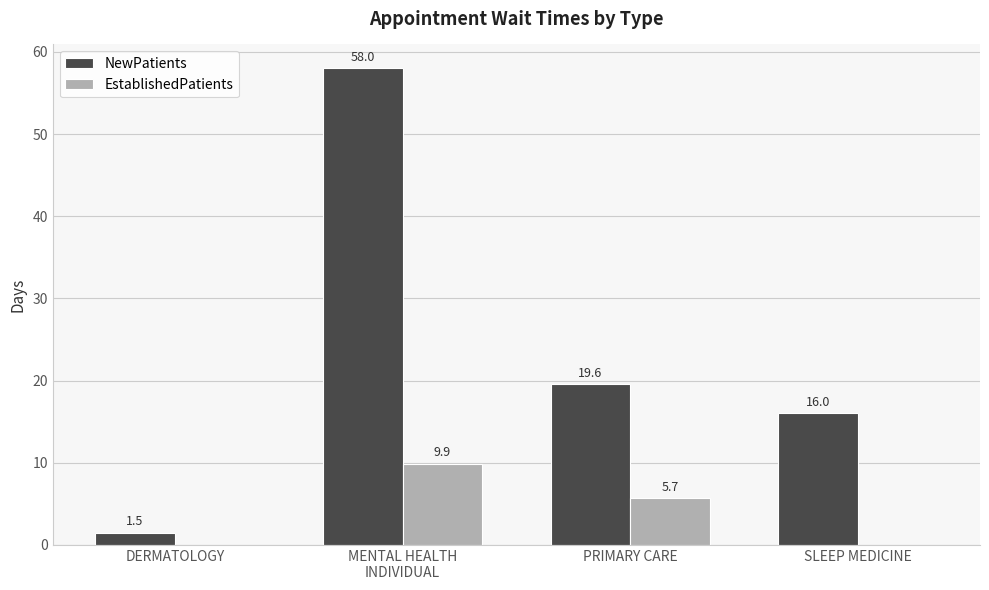

What is the average value of the EstablishedPatients series?

3.9